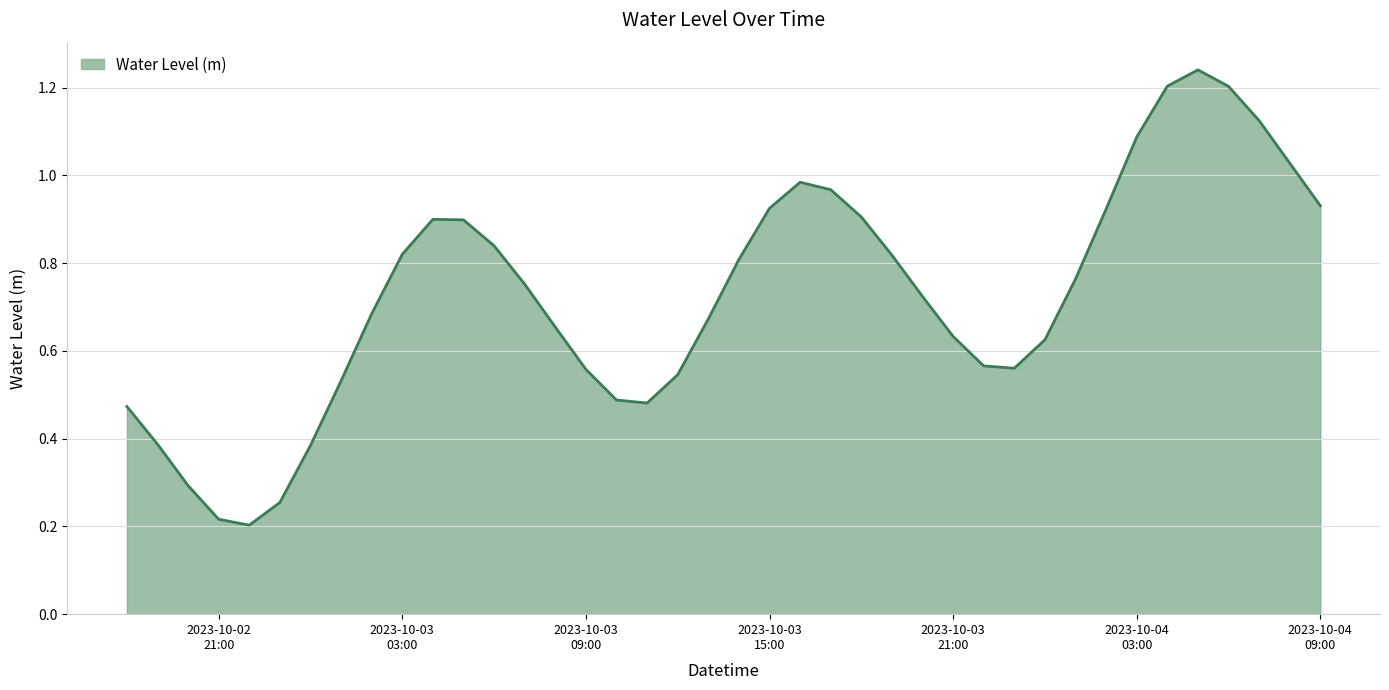

Reading left to right, transcribe all the data shown in this chart.

0.5	0.4	0.3	0.2	0.2	0.3	0.4	0.5	0.7	0.8	0.9	0.9	0.8	0.8	0.7	0.6	0.5	0.5	0.5	0.7	0.8	0.9	1.0	1.0	0.9	0.8	0.7	0.6	0.6	0.6	0.6	0.8	0.9	1.1	1.2	1.2	1.2	1.1	1.0	0.9